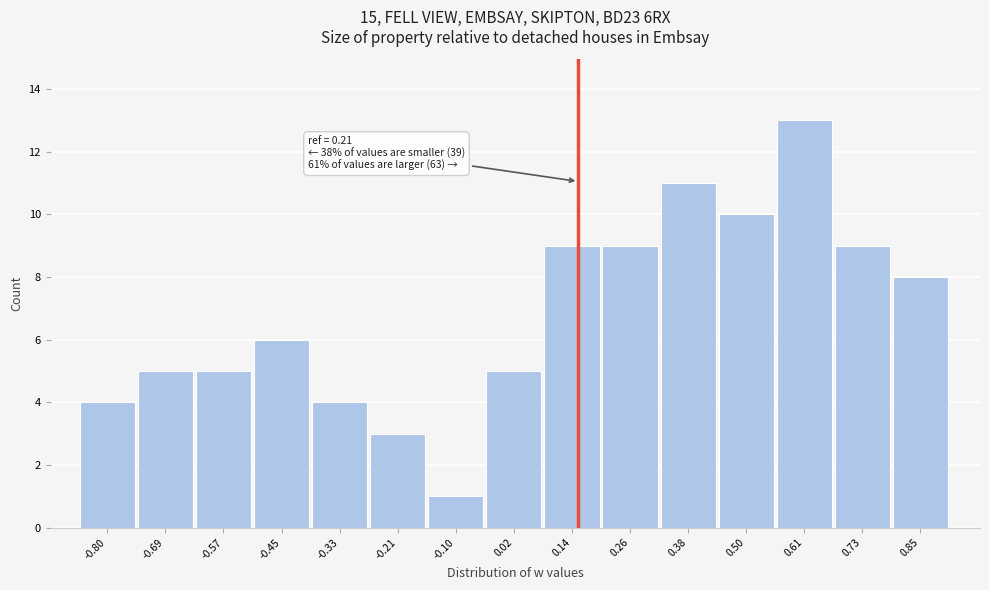

Reading left to right, extract all data points from this chart.

4	5	5	6	4	3	1	5	9	9	11	10	13	9	8